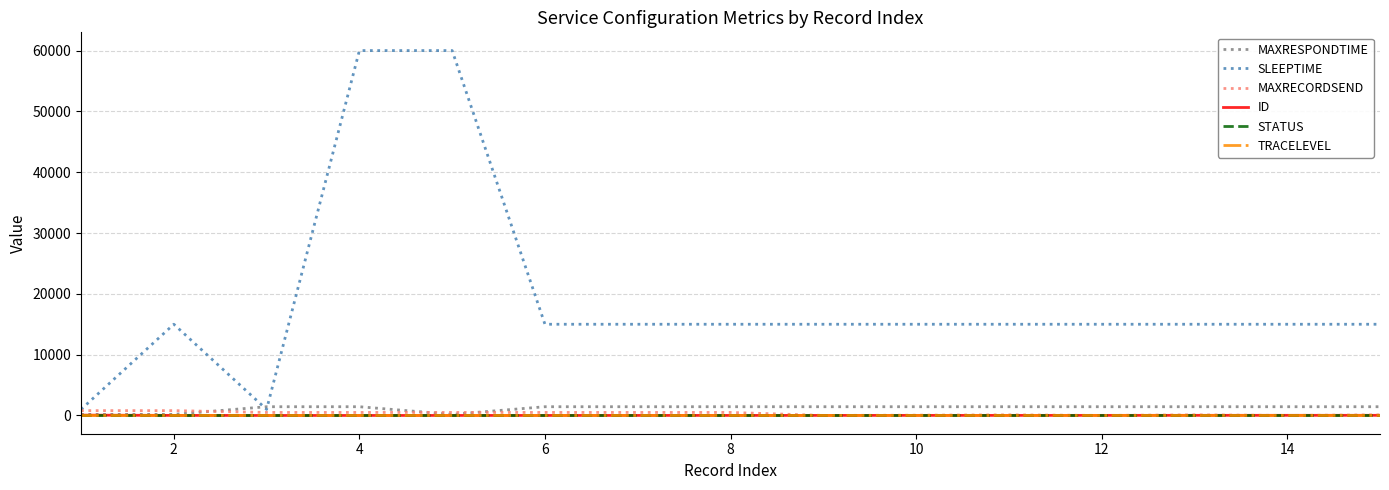

Which series has the largest range (max minus min)?

SLEEPTIME